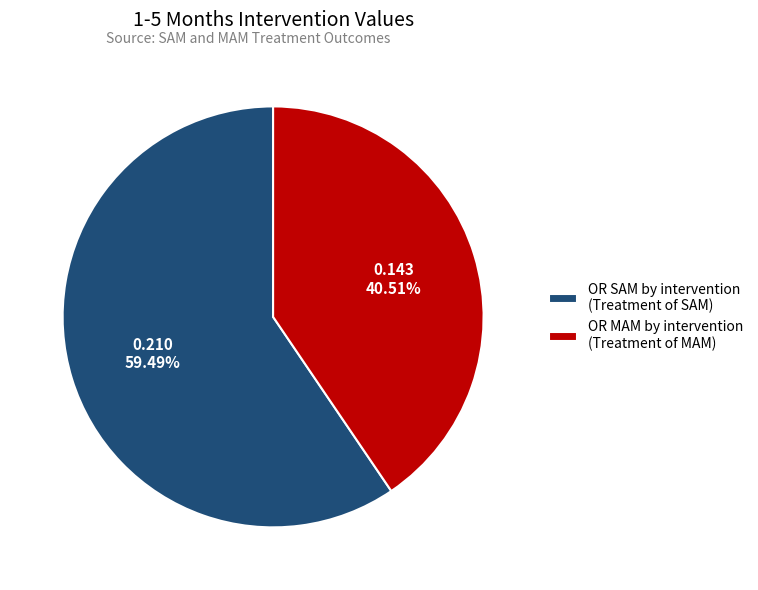

How many segments does this pie chart have?

2